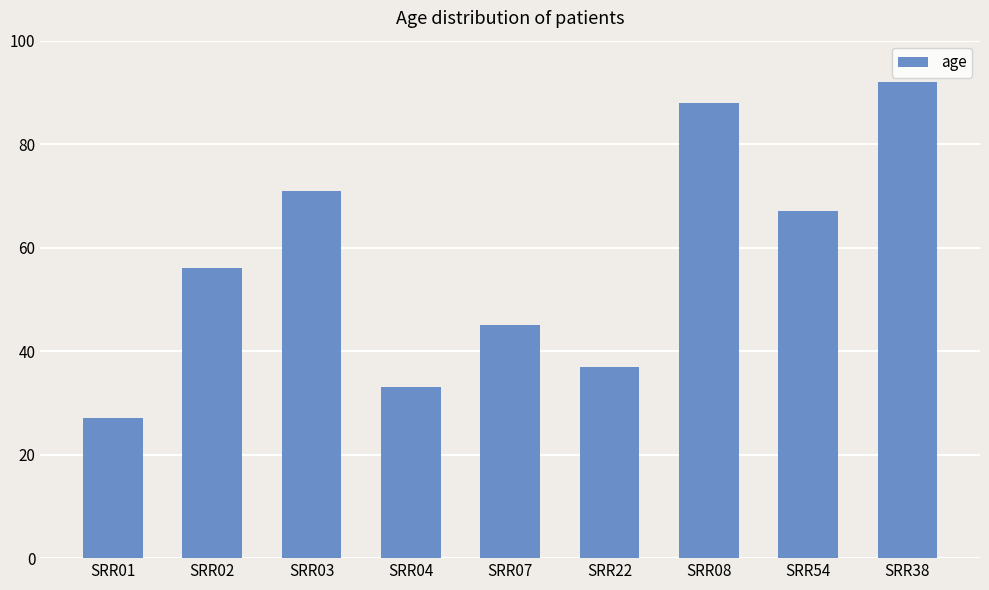

What is the average value?

57